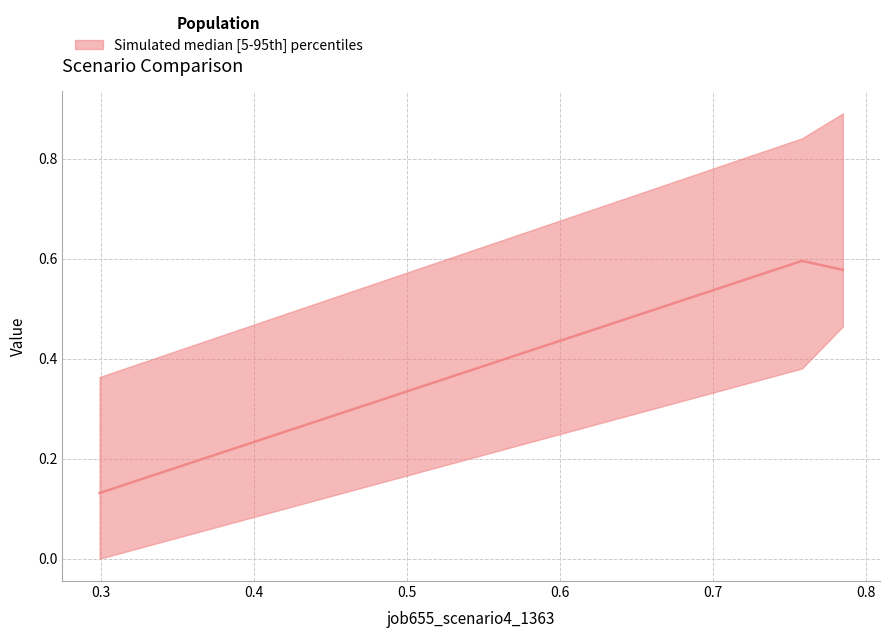

How many categories are shown in the chart?

3